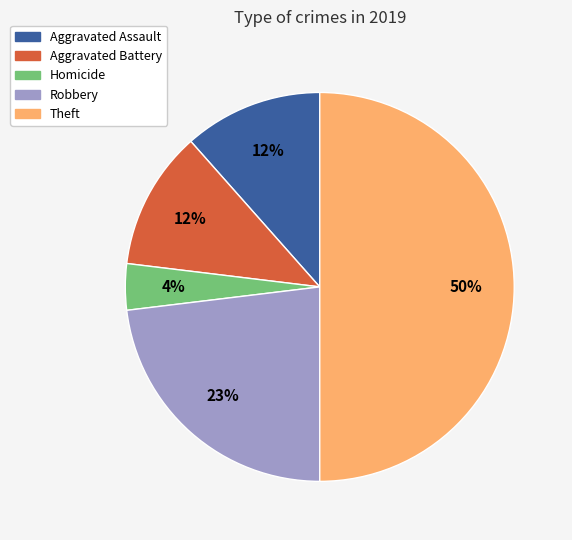

Which has a higher value, Theft or Aggravated Assault?

Theft